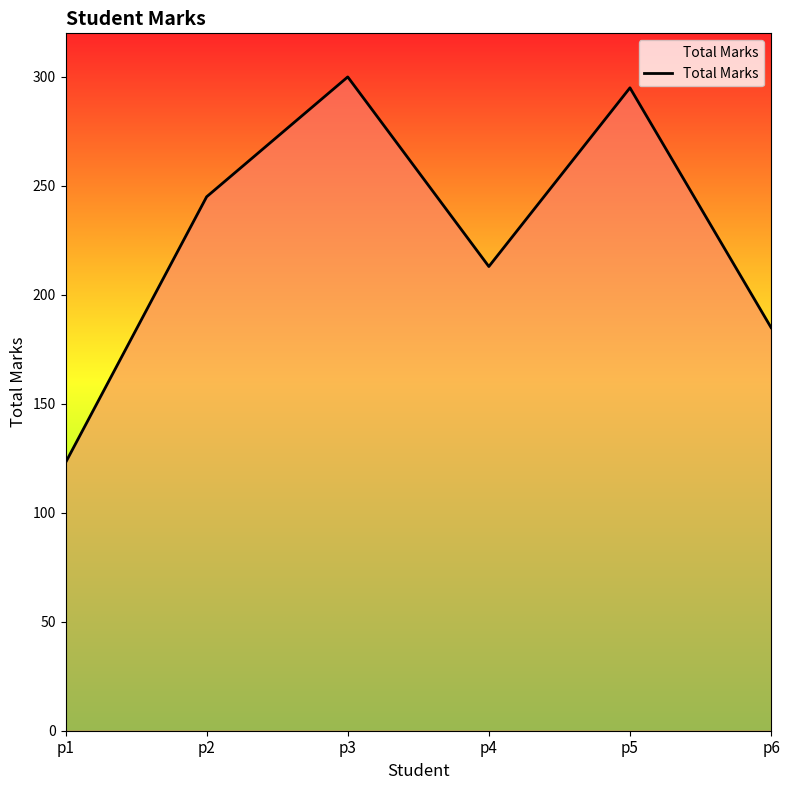

What is the smallest value displayed?

123